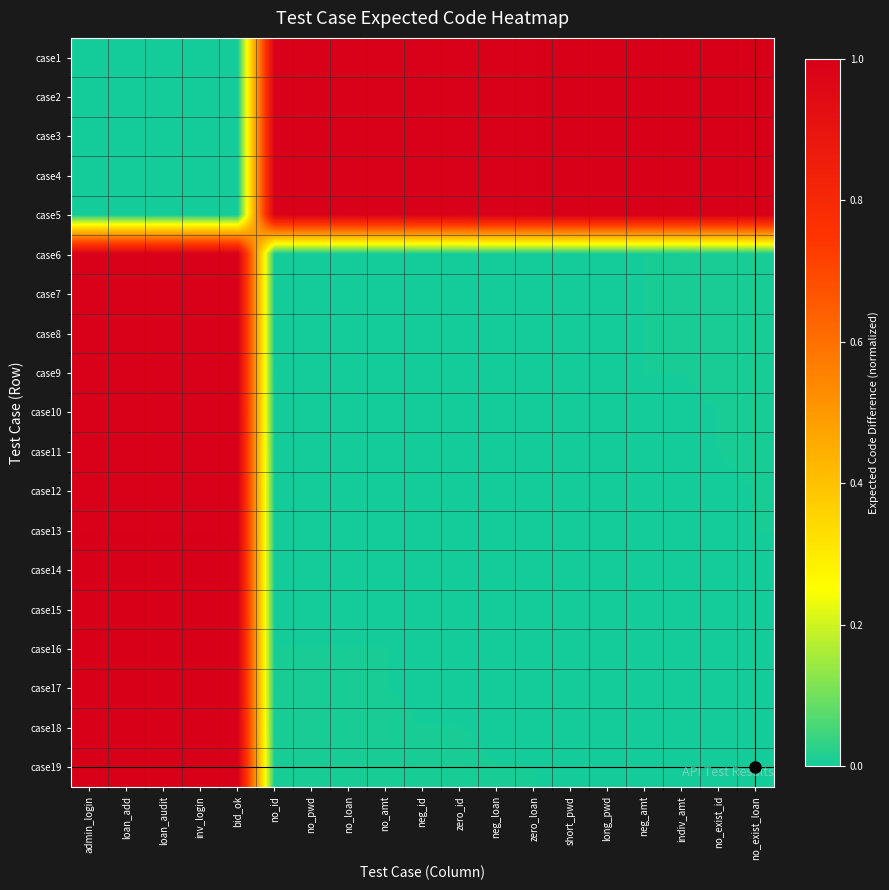

At no_loan, list the series in order from largest to smallest.

case1, case2, case3, case4, case5, case19, case18, case16, case17, case14, case15, case12, case13, case10, case11, case6, case7, case8, case9